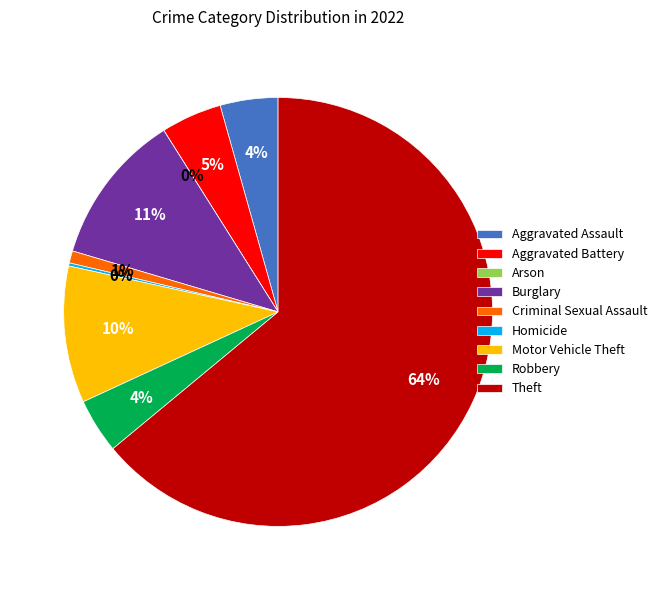

Combined, what portion of the pie is Criminal Sexual Assault and Motor Vehicle Theft?

11.2%